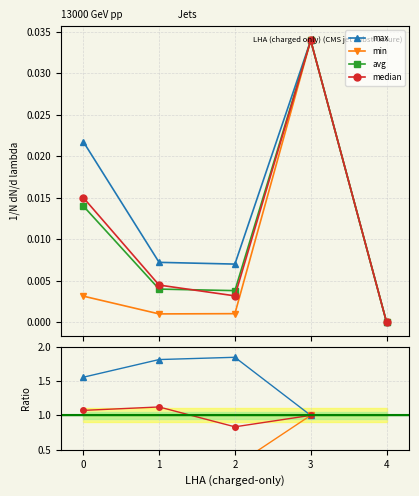

Which series has the largest range (max minus min)?

max